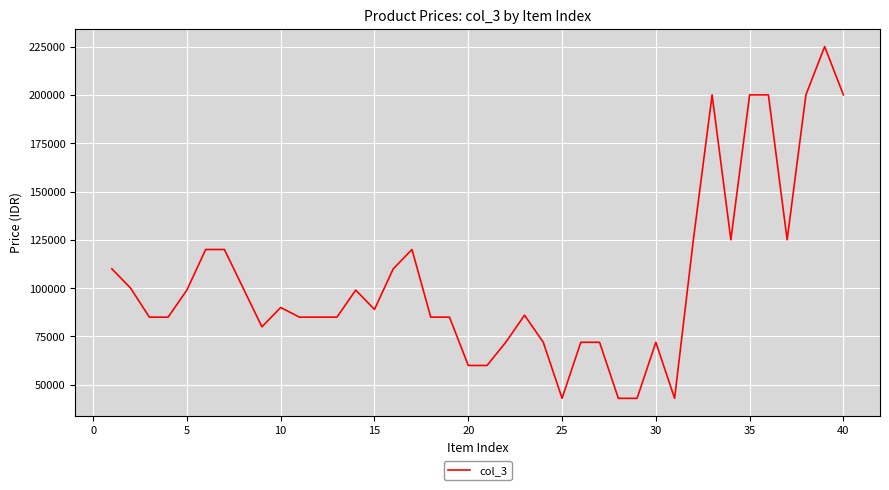

What is the greatest value displayed?

225000